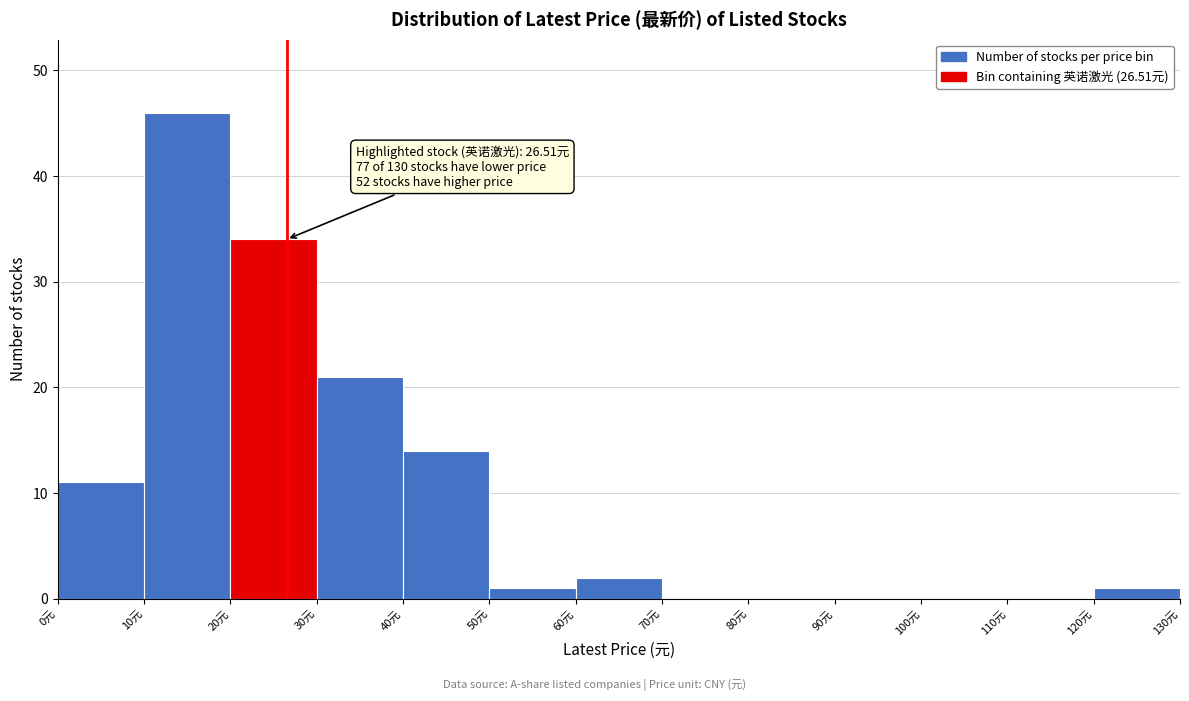

Over which range of the x-axis is the bar tallest?

10 to 20